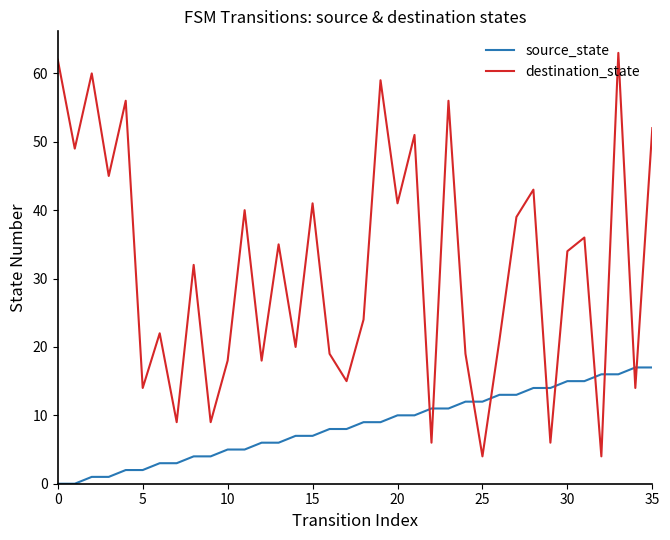

What is the maximum value for destination_state?

63